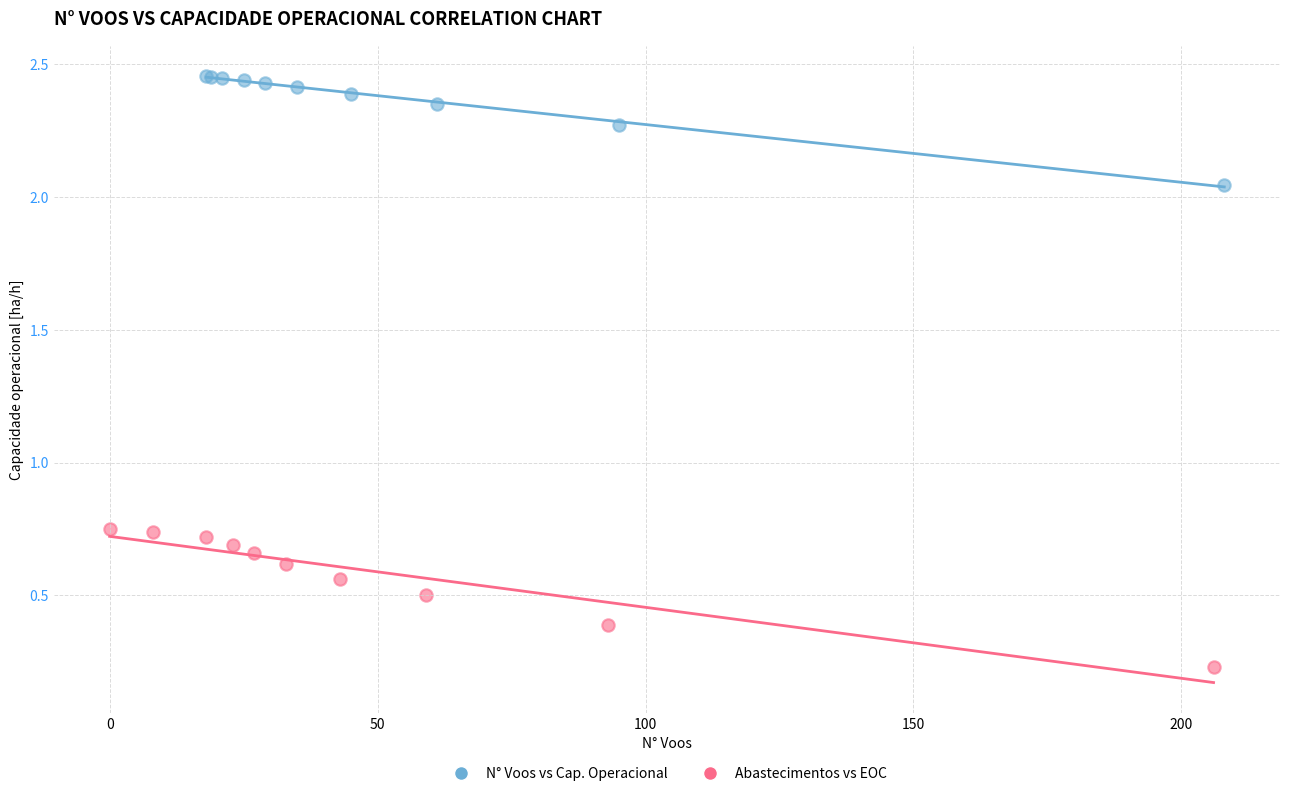

Which series contains the highest Y value?

N° Voos vs Cap. Operacional